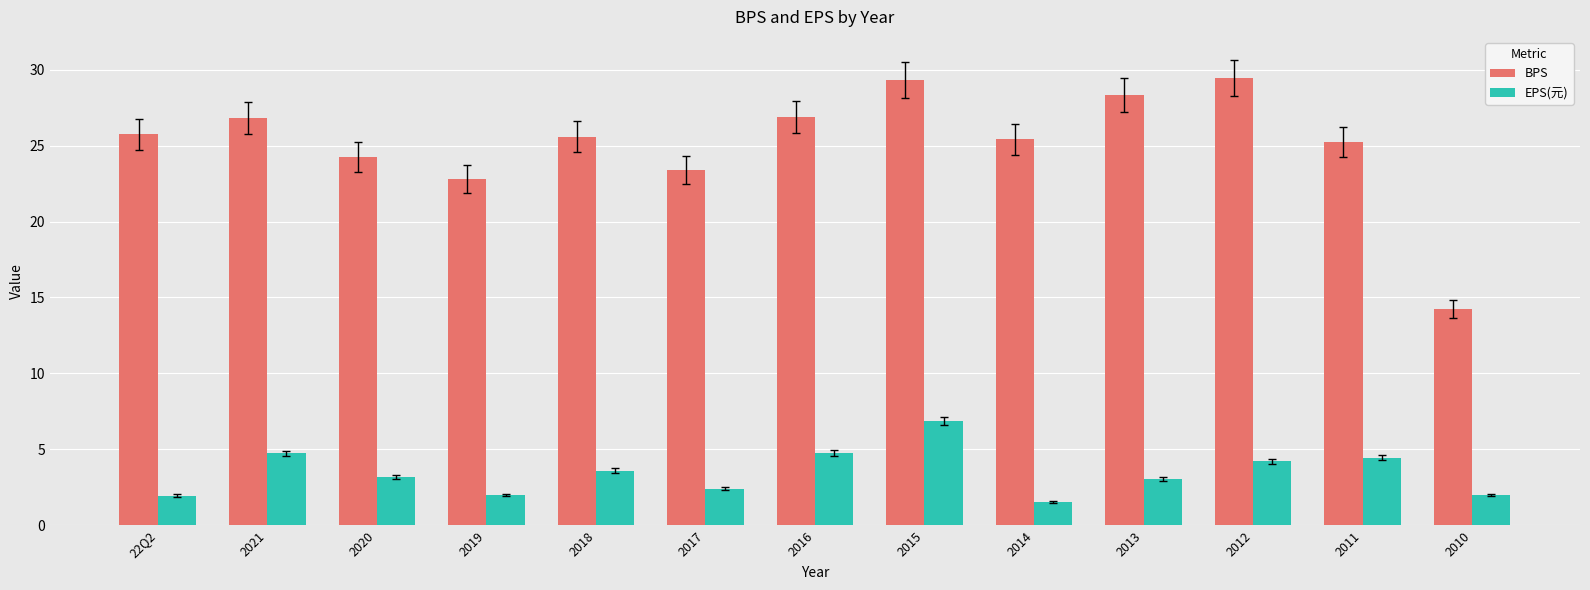

How many categories are shown in the chart?

13